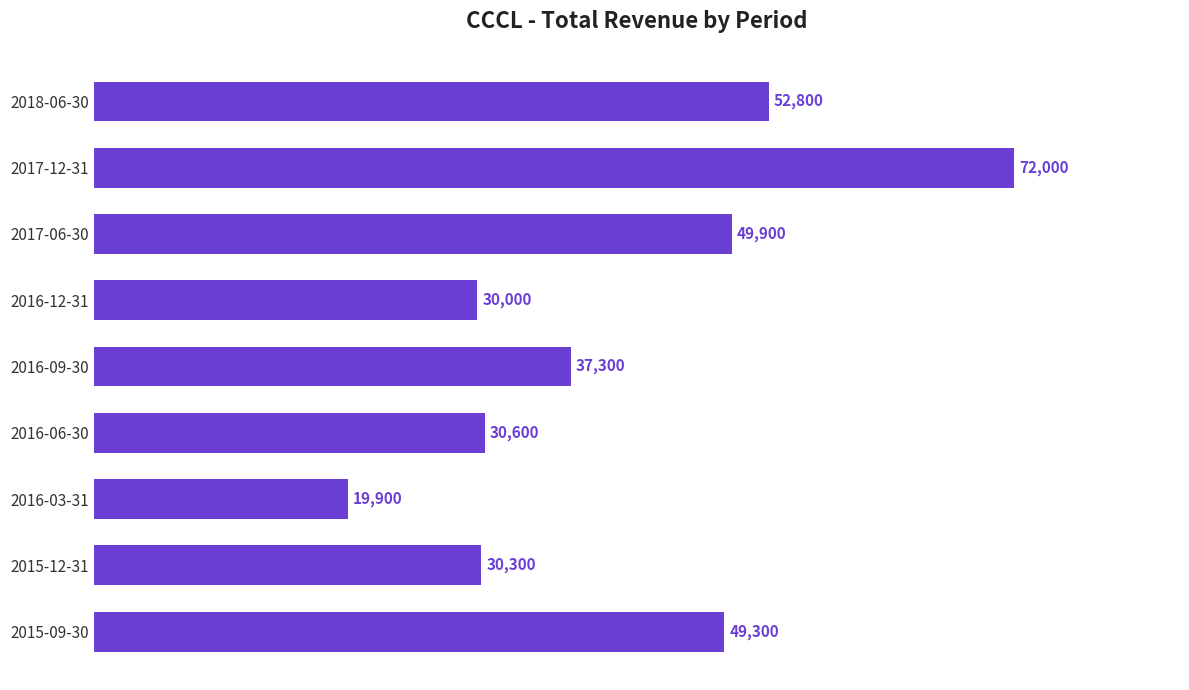

Reading top to bottom, transcribe all the data shown in this chart.

52800	72000	49900	30000	37300	30600	19900	30300	49300